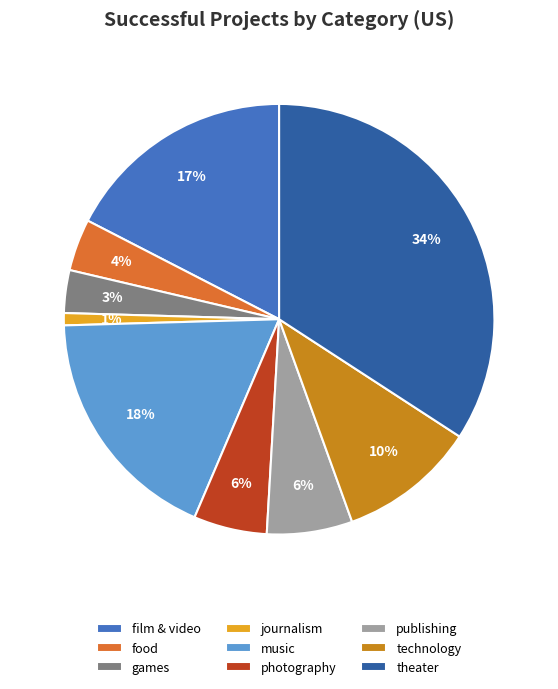

To the nearest percent, what is the combined percentage of music and journalism?

19%